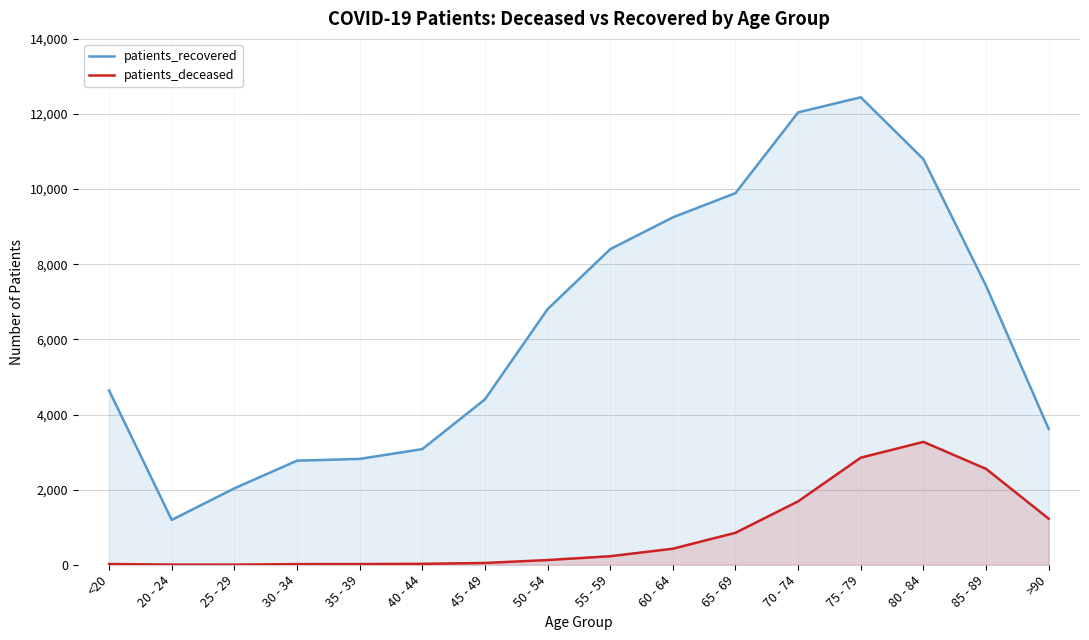

What is the label of the 16th point from the left?

>90